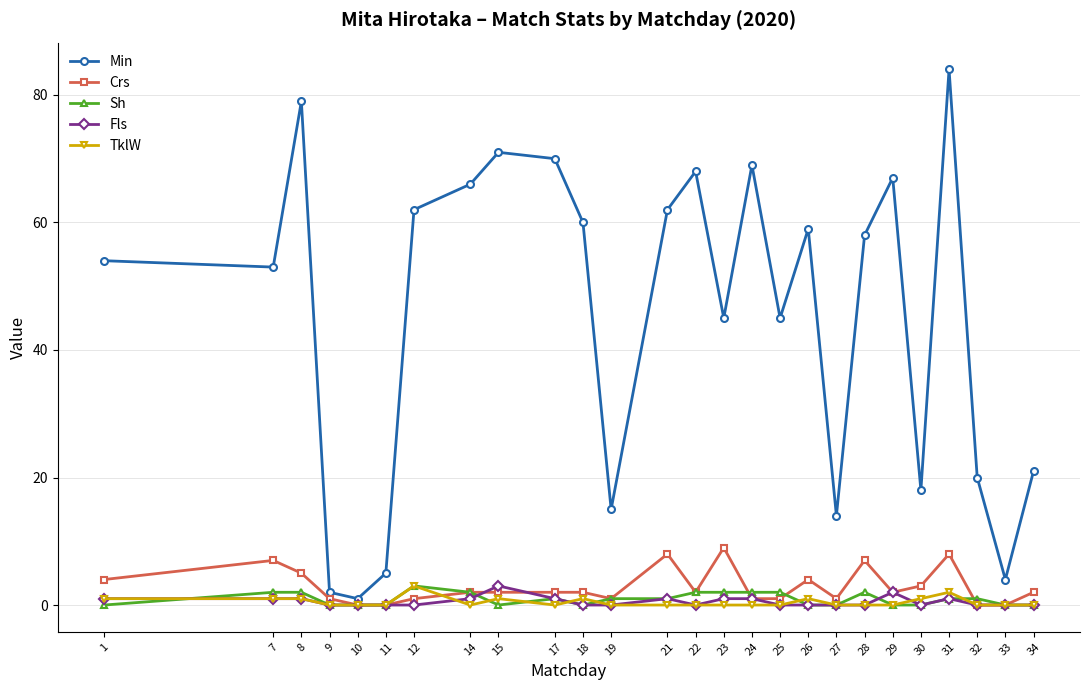

How many data points in Min are less than 58?

13